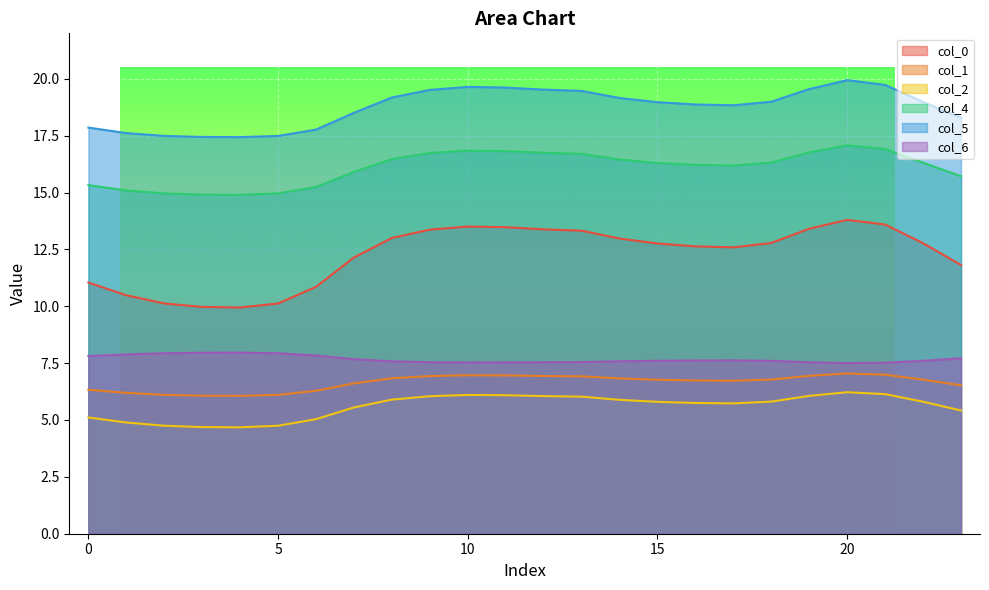

What is the approximate value of 1 at 4?

6.1